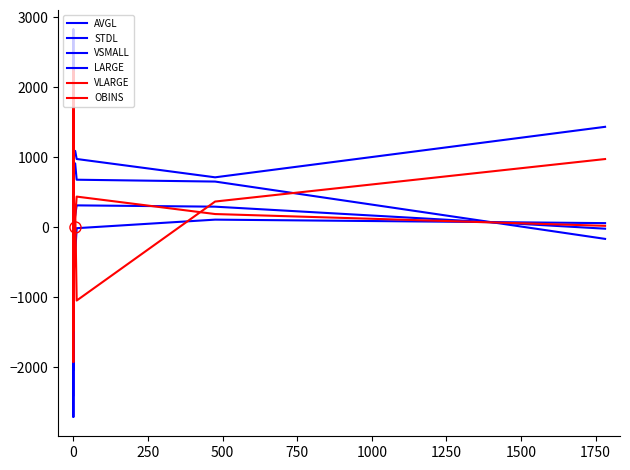

How many negative values does the AVGL series have?

2